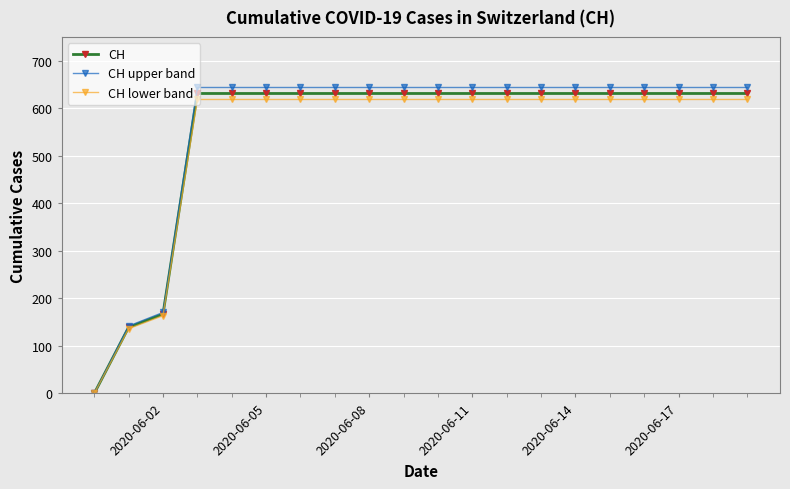

Which series has the widest spread of values?

CH upper band